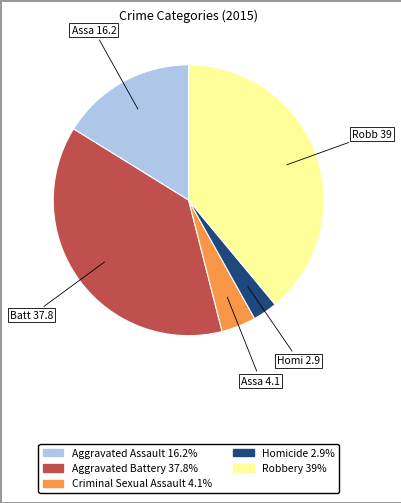

What is the ratio of the value at Aggravated Assault to the value at Robbery?

0.4